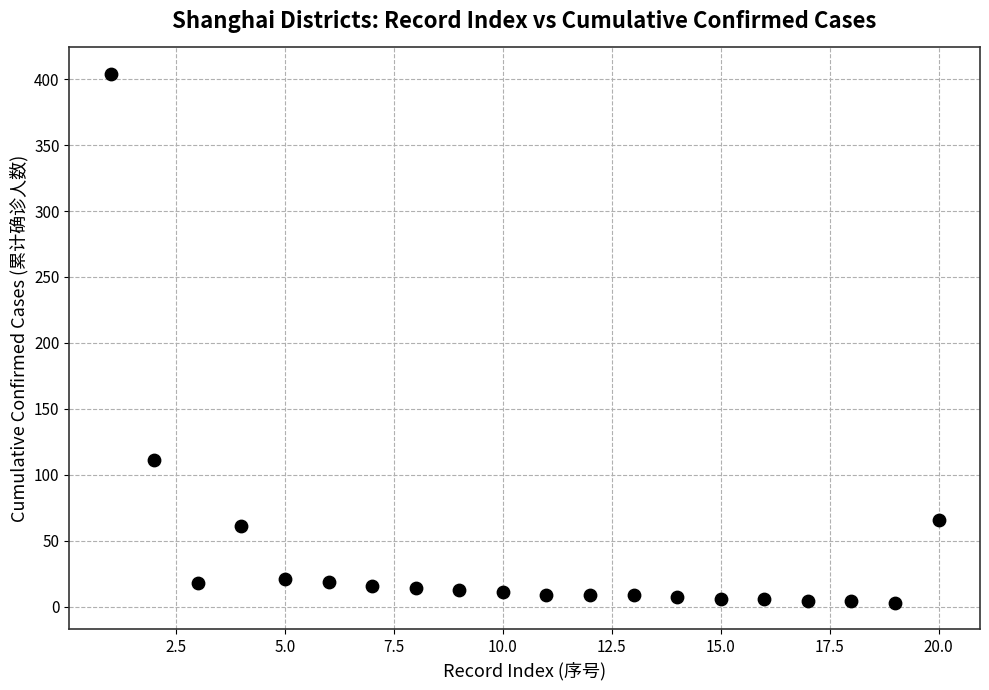

What is the range of X values (max minus min)?

19